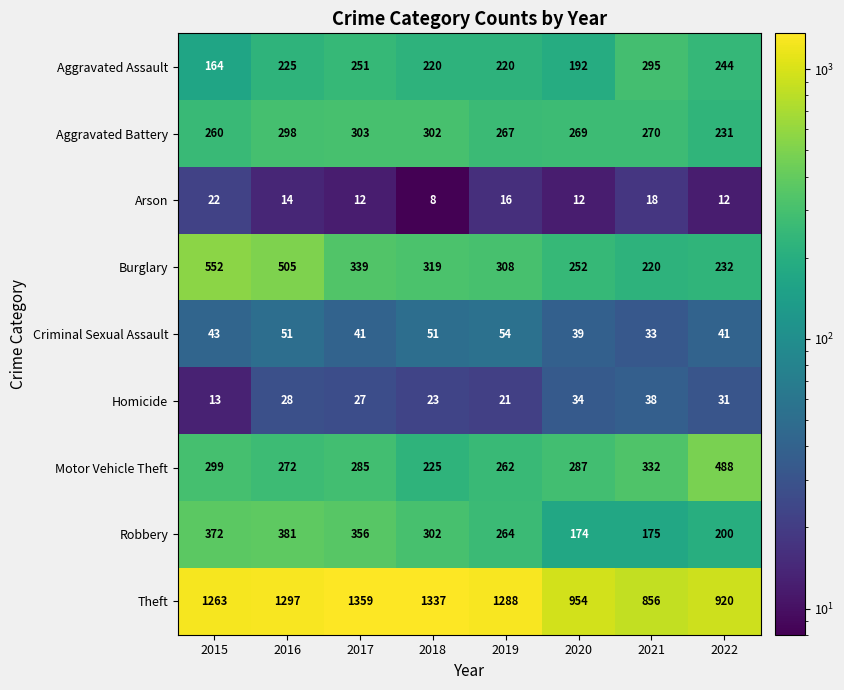

The Aggravated Battery series shows 270 at 2021. True or false?

True